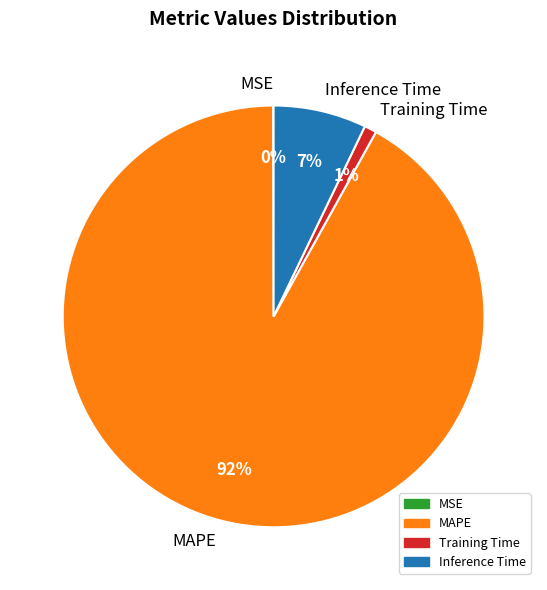

What is the largest slice in the pie chart?

MAPE